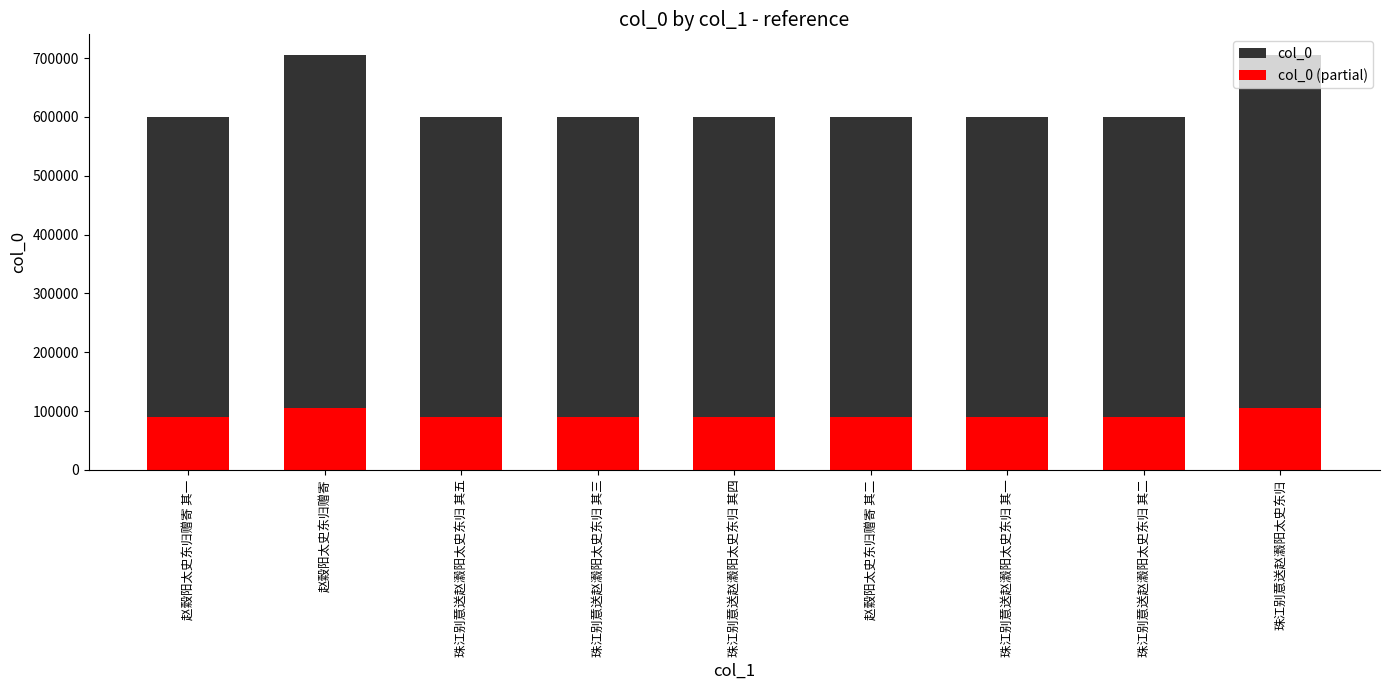

Reading left to right, extract all data points from this chart.

col_0: 赵縠阳太史东归赠寄 其一=599913.0	赵縠阳太史东归赠寄=704956.0	珠江别意送赵瀫阳太史东归 其五=599392.0	珠江别意送赵瀫阳太史东归 其三=599390.0	珠江别意送赵瀫阳太史东归 其四=599391.0	赵縠阳太史东归赠寄 其二=599914.0	珠江别意送赵瀫阳太史东归 其一=599388.0	珠江别意送赵瀫阳太史东归 其二=599389.0	珠江别意送赵瀫阳太史东归=704998.0
col_0 (partial): 赵縠阳太史东归赠寄 其一=89986.9	赵縠阳太史东归赠寄=105743.4	珠江别意送赵瀫阳太史东归 其五=89908.8	珠江别意送赵瀫阳太史东归 其三=89908.5	珠江别意送赵瀫阳太史东归 其四=89908.6	赵縠阳太史东归赠寄 其二=89987.1	珠江别意送赵瀫阳太史东归 其一=89908.2	珠江别意送赵瀫阳太史东归 其二=89908.3	珠江别意送赵瀫阳太史东归=105749.7